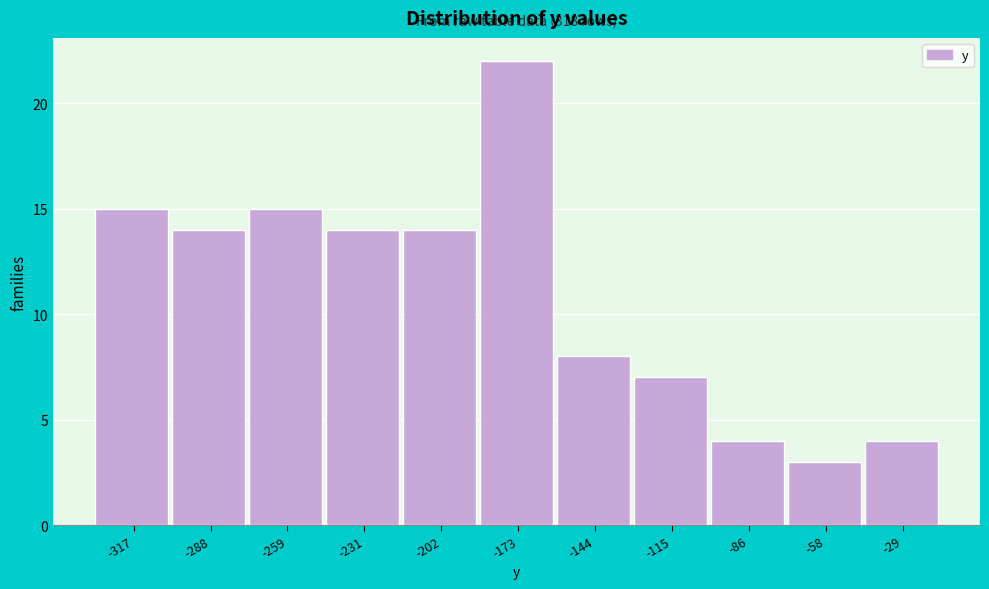

Reading left to right, what are all the values shown in this chart?

-317=15	-288=14	-259=15	-231=14	-202=14	-173=22	-144=8	-115=7	-86=4	-58=3	-29=4